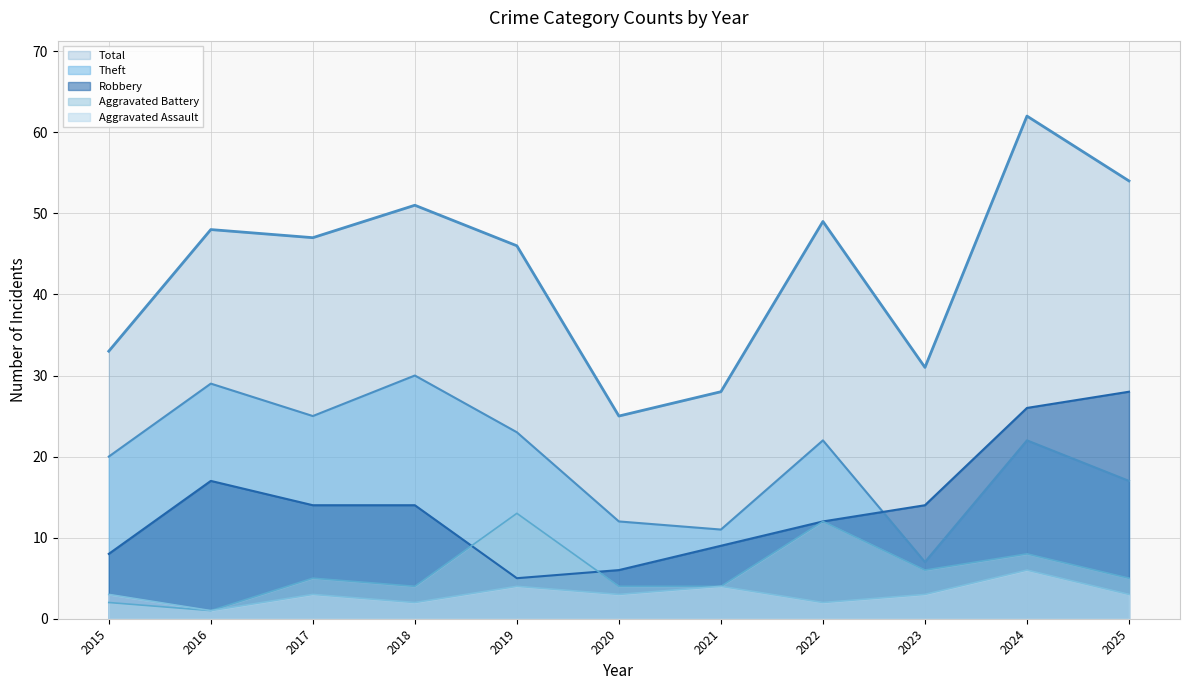

Which series has the largest total across all categories?

Total